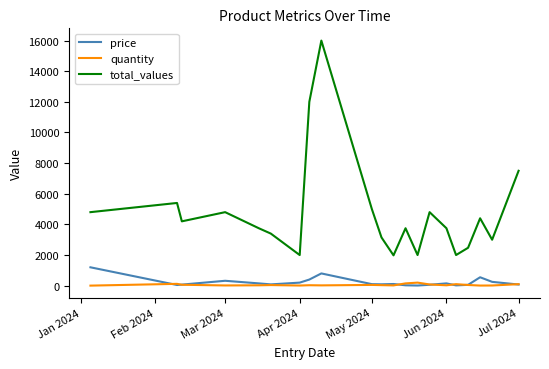

What is the minimum value for total_values?

1980